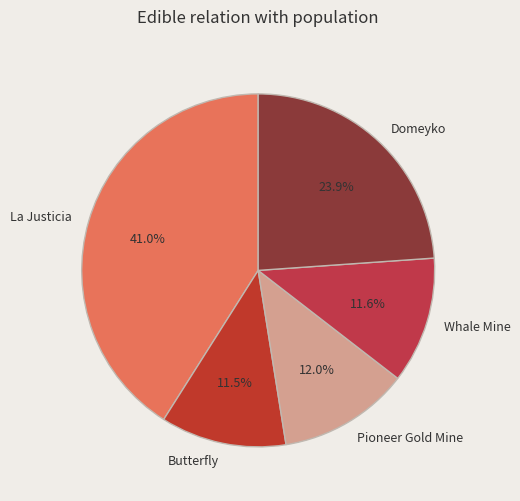

To the nearest percent, what is the average slice percentage?

20%